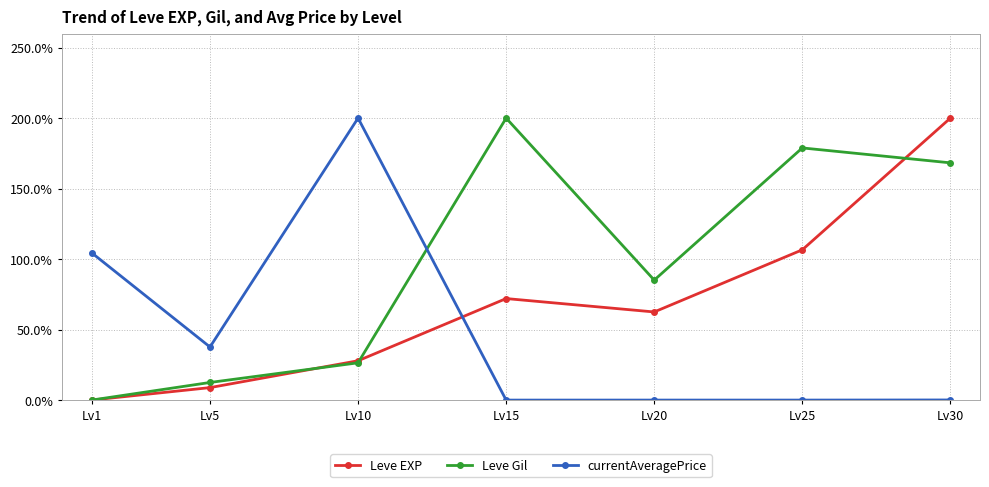

How many series are shown in this chart?

3